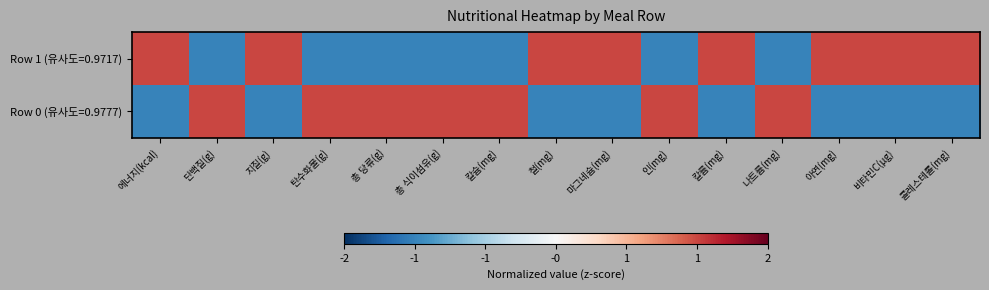

Which series has the largest range (max minus min)?

Row 1 (유사도=0.9717)